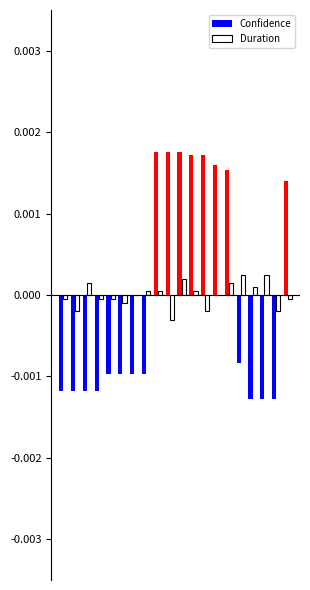

How many groups of bars are there?

20